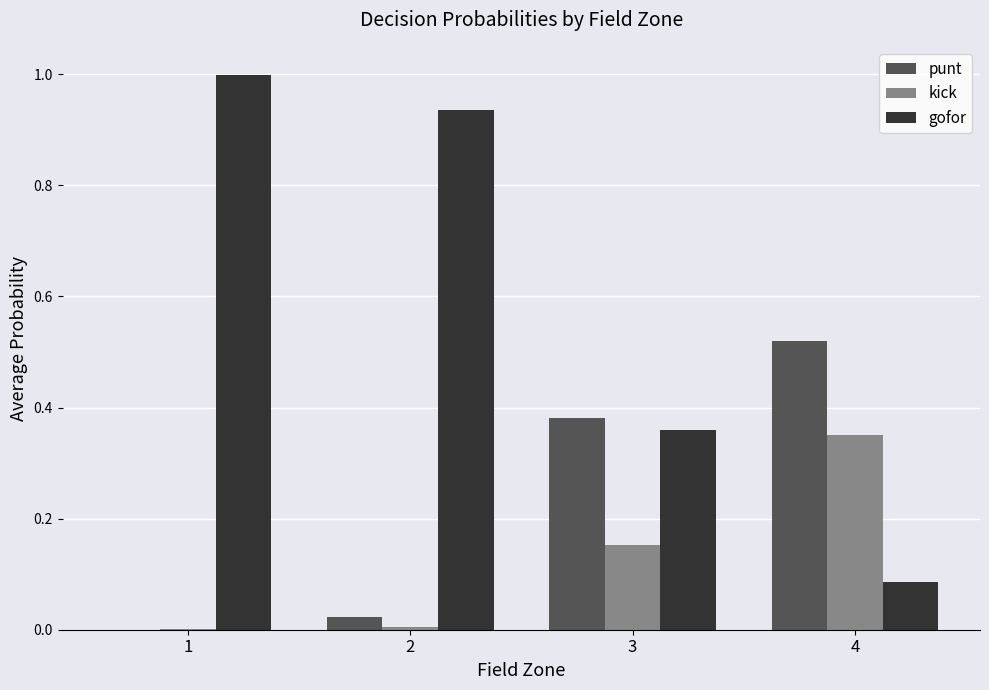

What is the difference between the gofor values at 4 and 2?

0.8